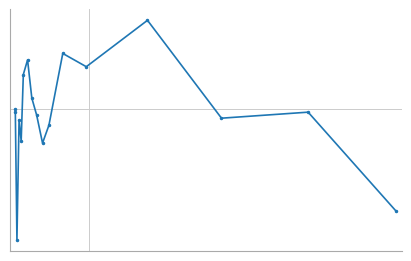

Rank the categories by value from lowest to highest.

2, 16, 9, 4, 10, 3, 14, 8, 1, 15, 0, 7, 5, 12, 6, 11, 13